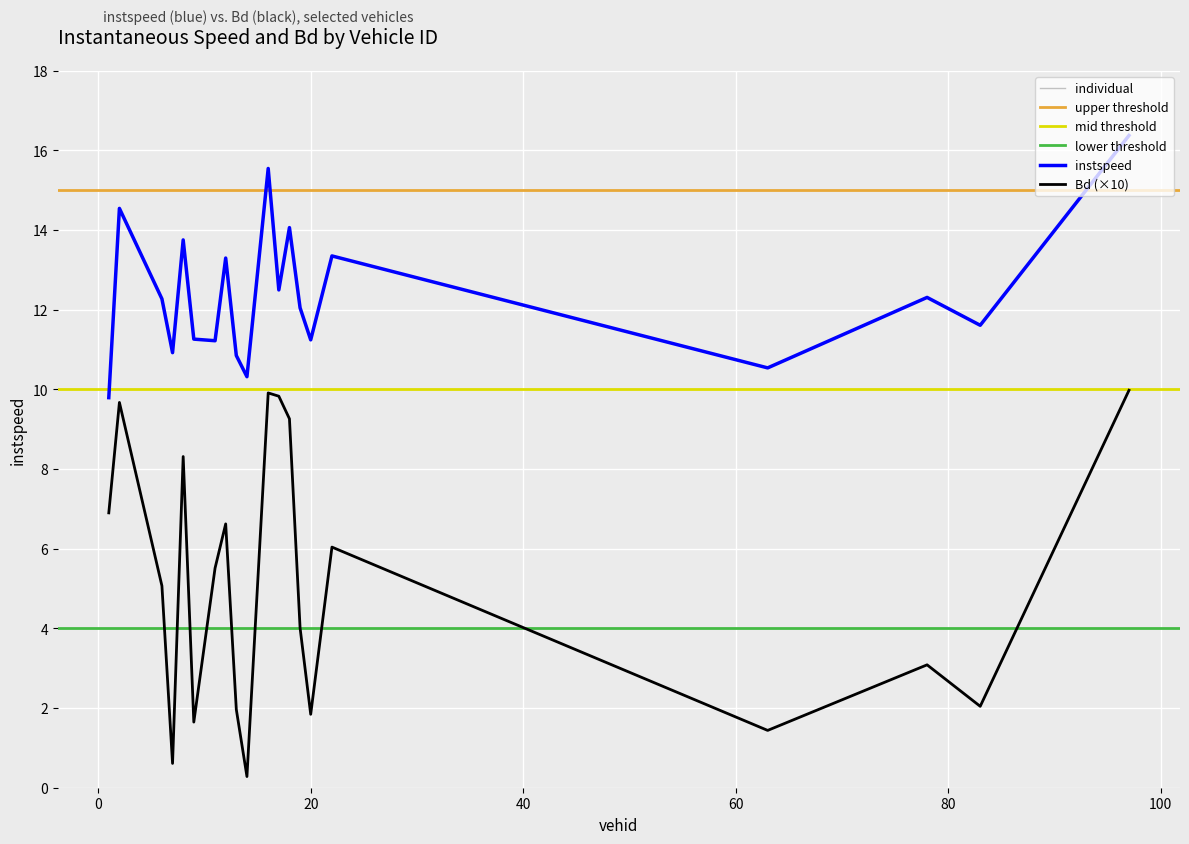

Which series has the largest total across all categories?

instspeed